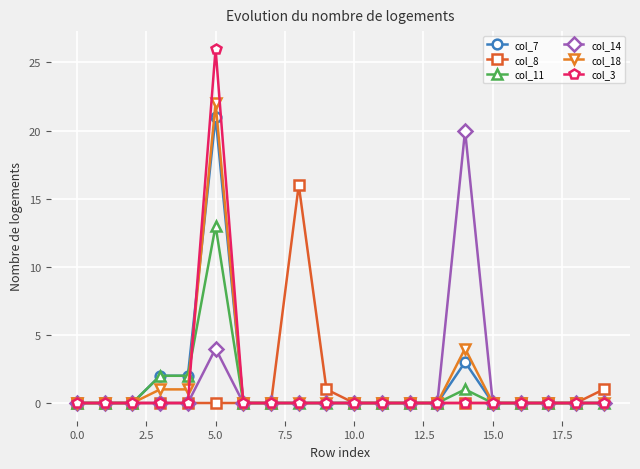

What is the greatest value displayed?

26